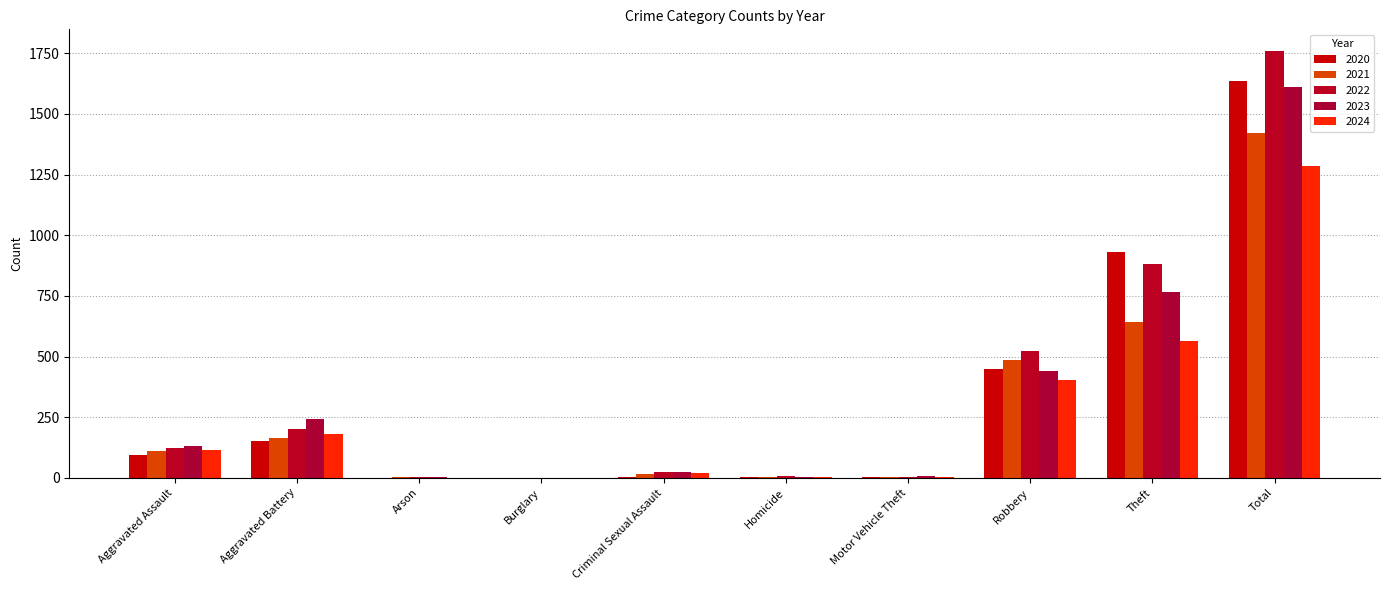

What is the total value across all series at Homicide?

18